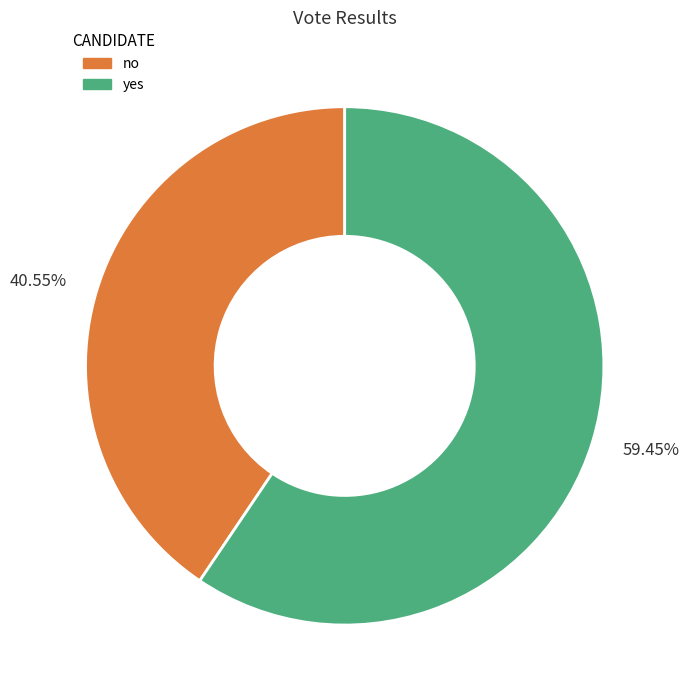

Which has a higher value, 40.55% or 59.45%?

59.45%